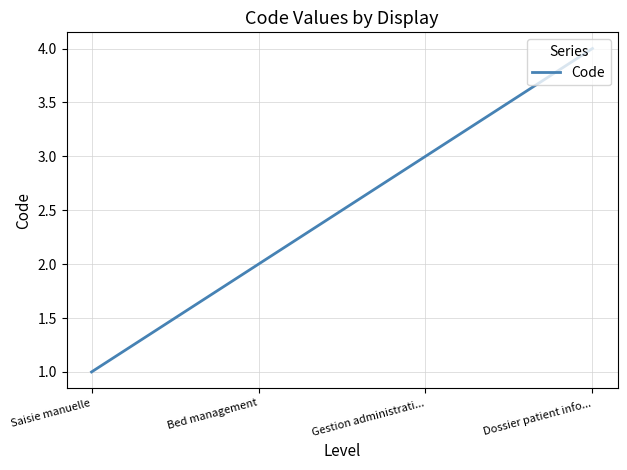

What is the approximate value at Dossier patient info...?

4